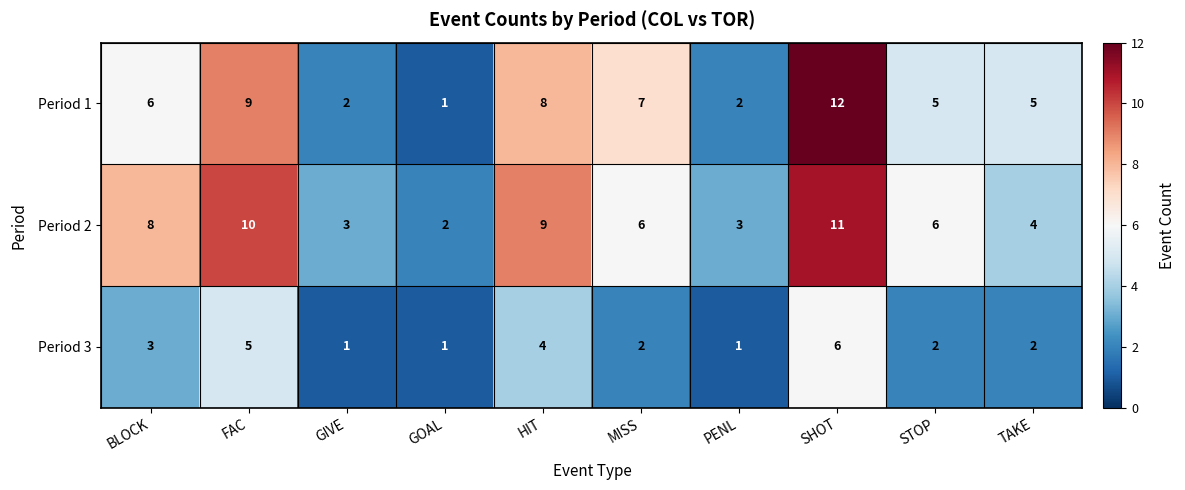

How many categories are shown in the chart?

10